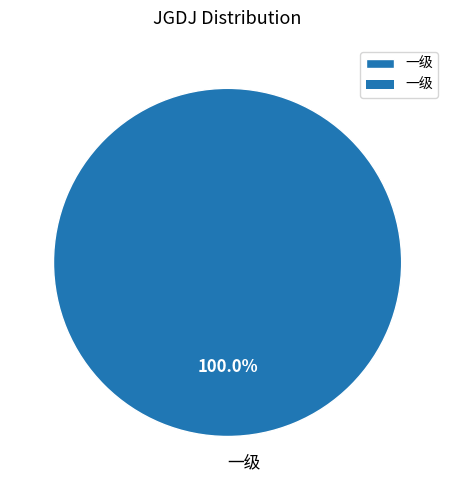

Is there a majority slice in this chart?

Yes